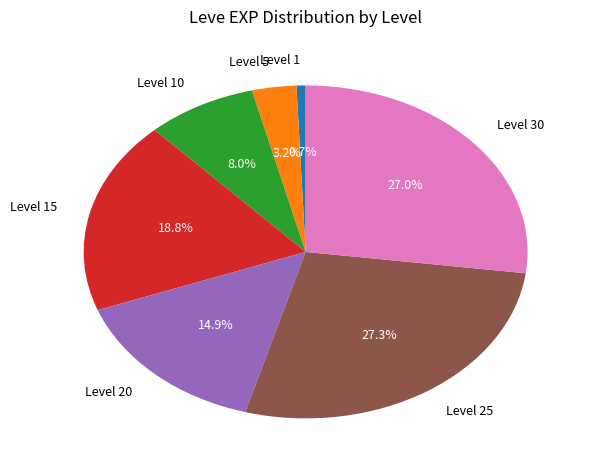

What percentage is the Level 5 slice, to the nearest percent?

3%